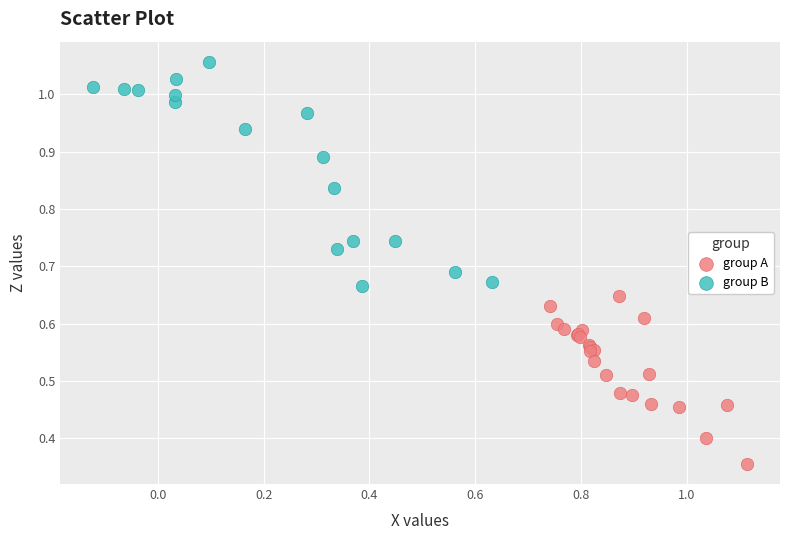

What are all the series names shown in the legend?

group A, group B